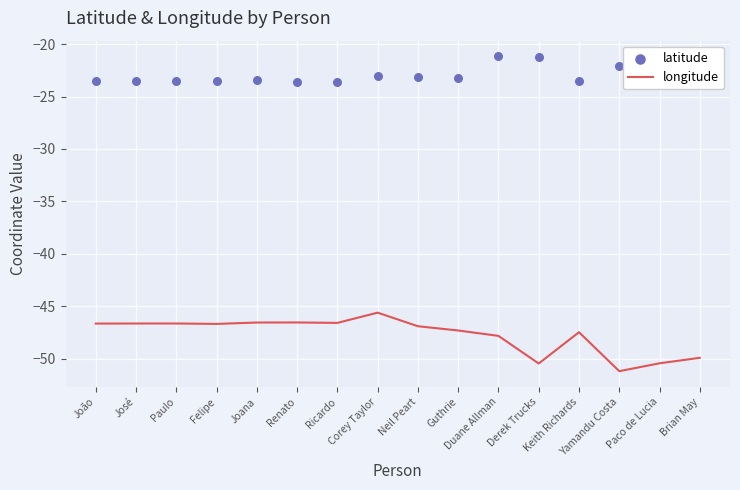

Which series contains the highest Y value?

latitude